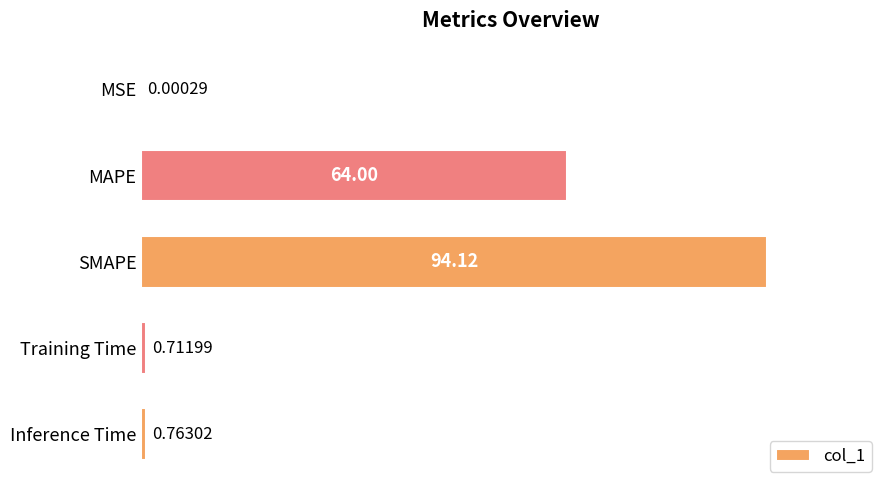

Which label corresponds to the largest value in the chart?

SMAPE